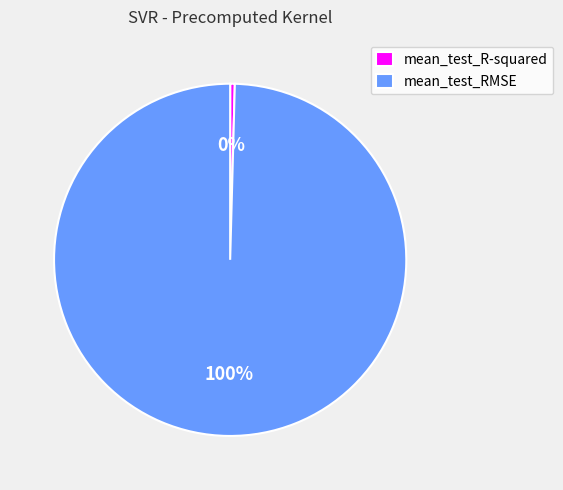

Which category has the smallest portion of the pie?

mean_test_R-squared